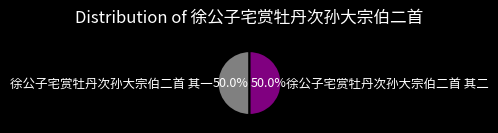

To the nearest percent, what is the average slice percentage?

50%